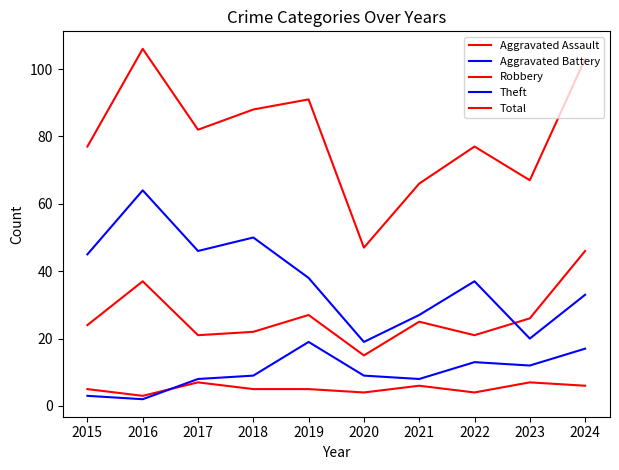

Does the chart have visible grid lines?

No